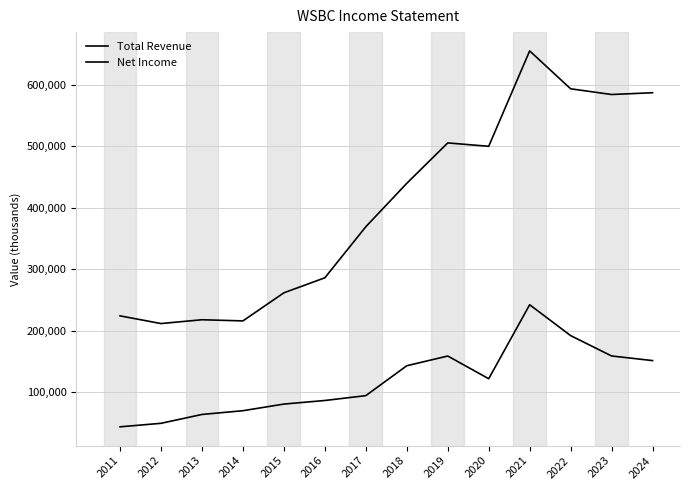

What is the difference between the Net Income values at 2024 and 2022?

40600